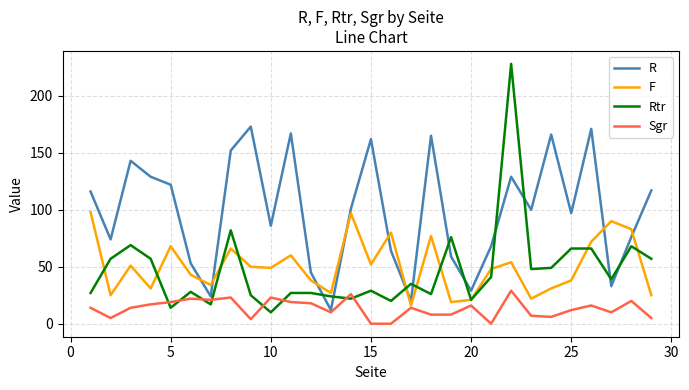

What is the minimum value for R?

12